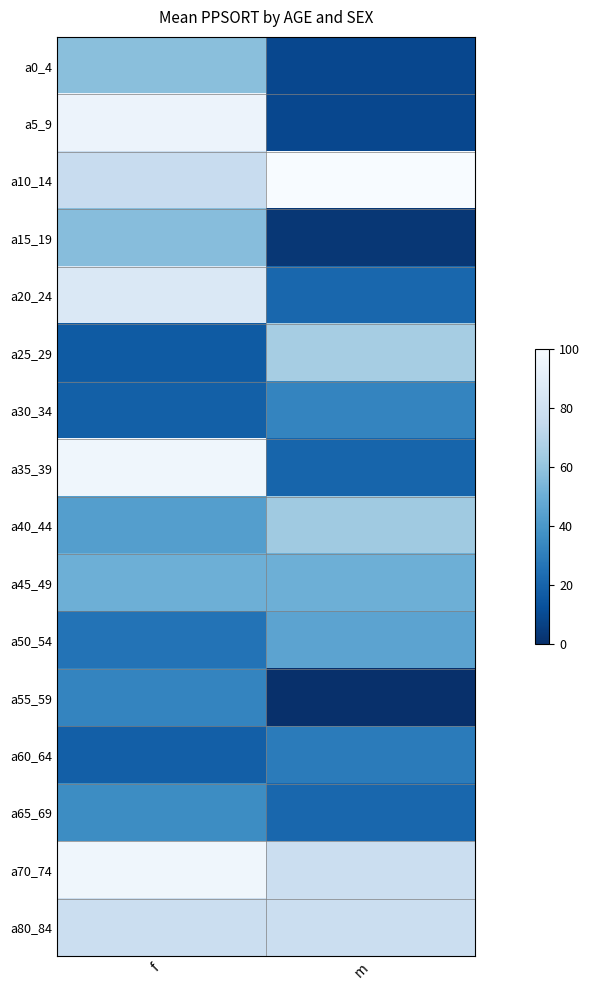

Which series has the largest range (max minus min)?

a5_9